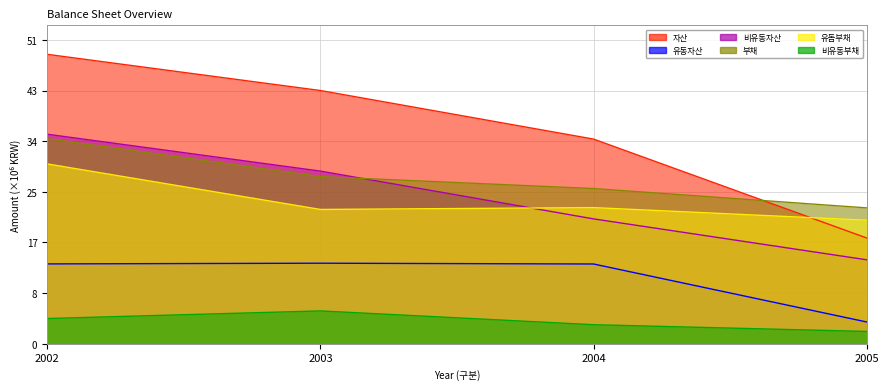

True or false: 비유동자산 has more than 1 interior local peaks.

False